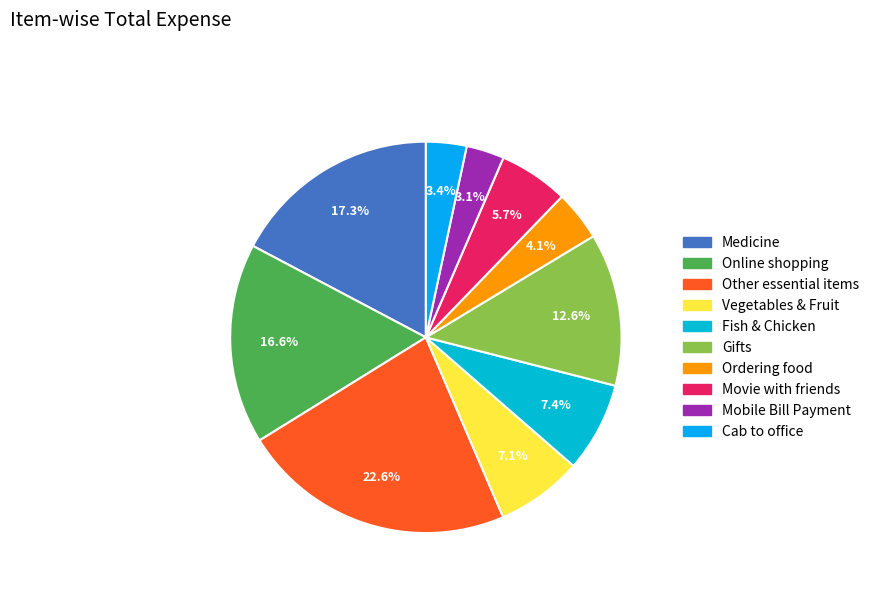

To the nearest percent, what portion does Fish & Chicken represent?

7%